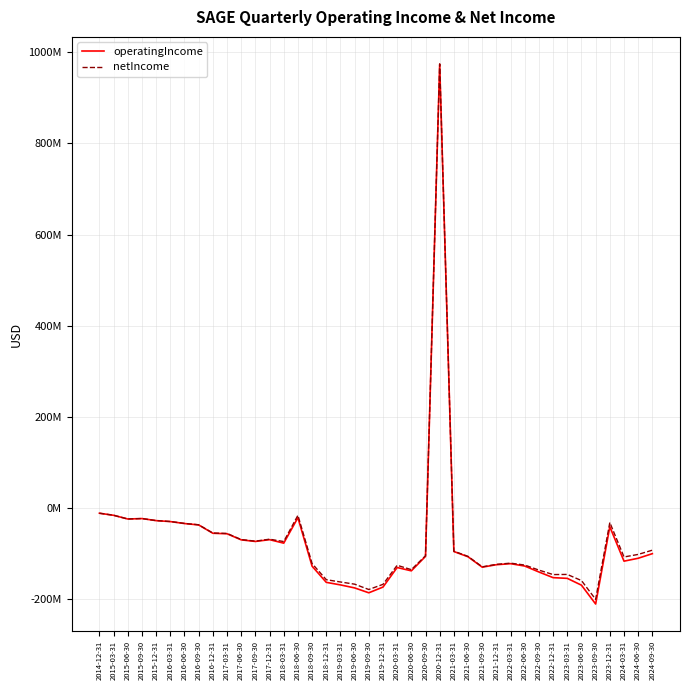

Does the chart display data point markers on the line(s)?

No